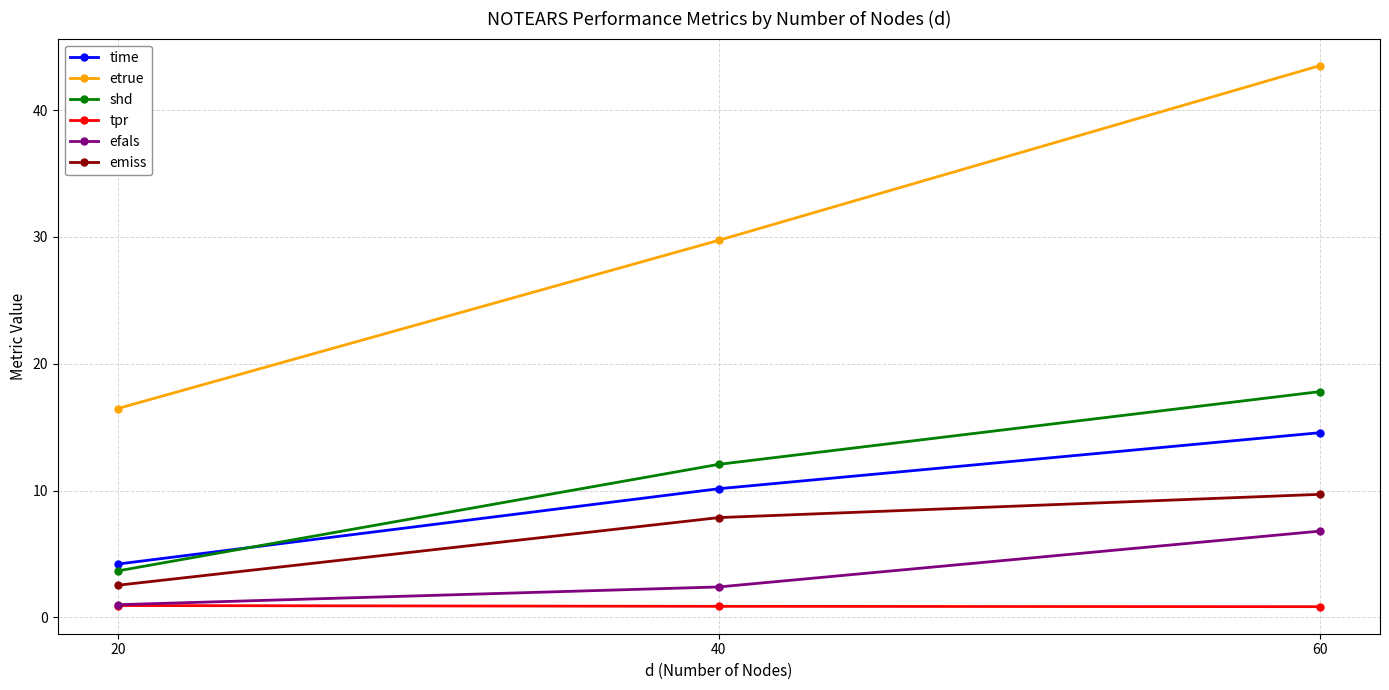

What is the maximum value shown in the chart?

43.5